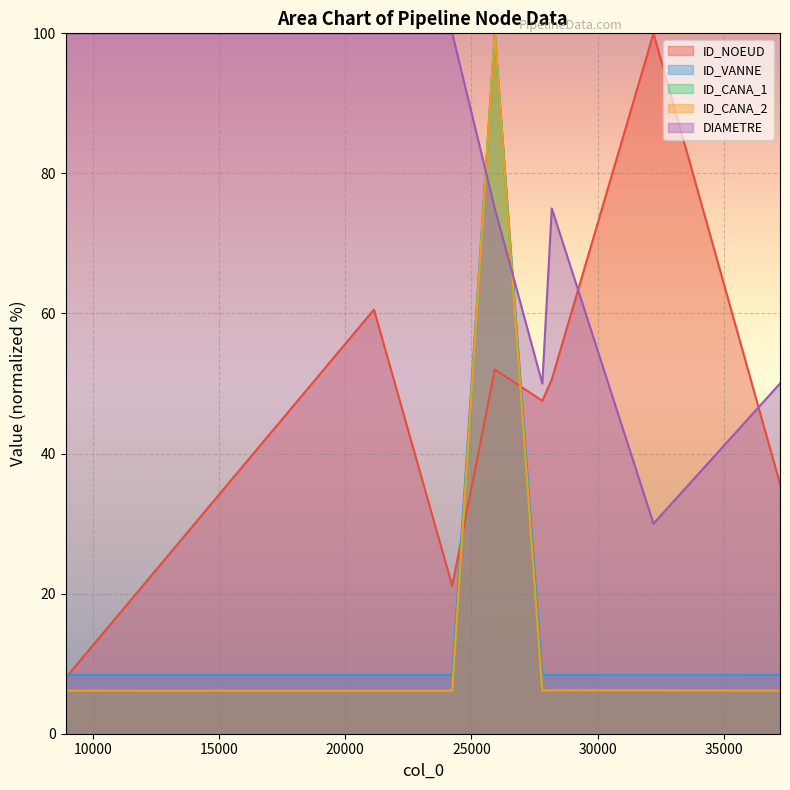

The ID_NOEUD series shows 21.1 at 24236. True or false?

True